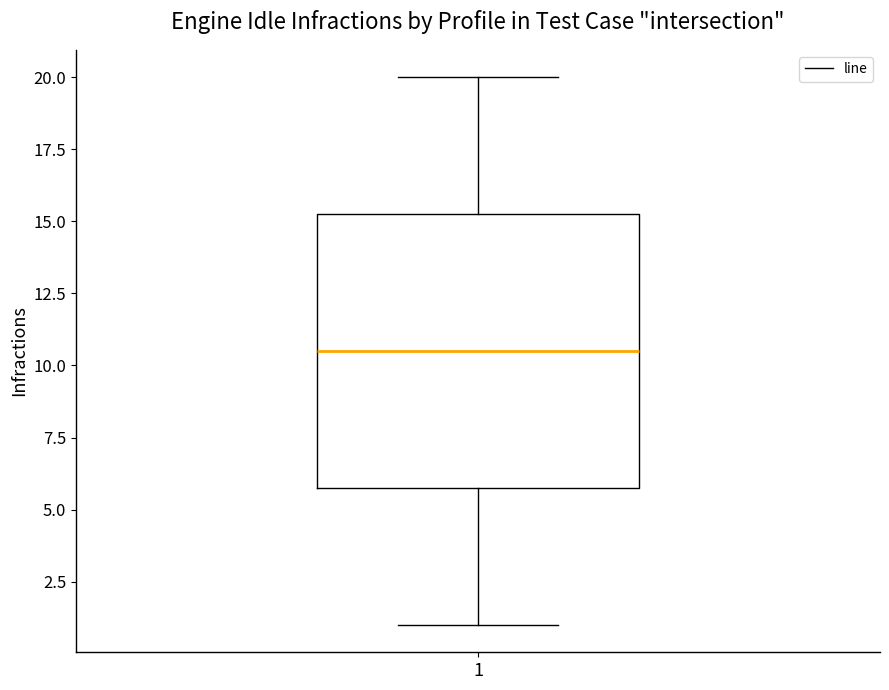

Read this box plot against the y-axis: the position of the median line, the range covered by the box, and the ends of both whiskers. The values are not printed on the chart, so give them approximately, as read against the axis.

median 10.5, box 6.0 to 15.5, whiskers 1.0 to 20.0